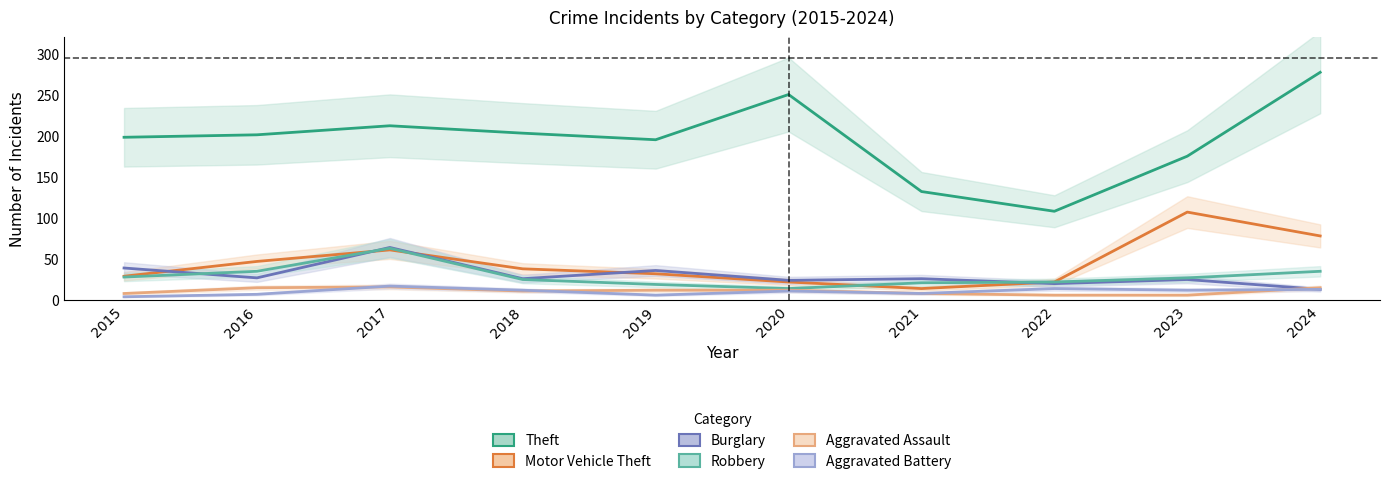

At which label does Aggravated Assault reach its peak?

2017